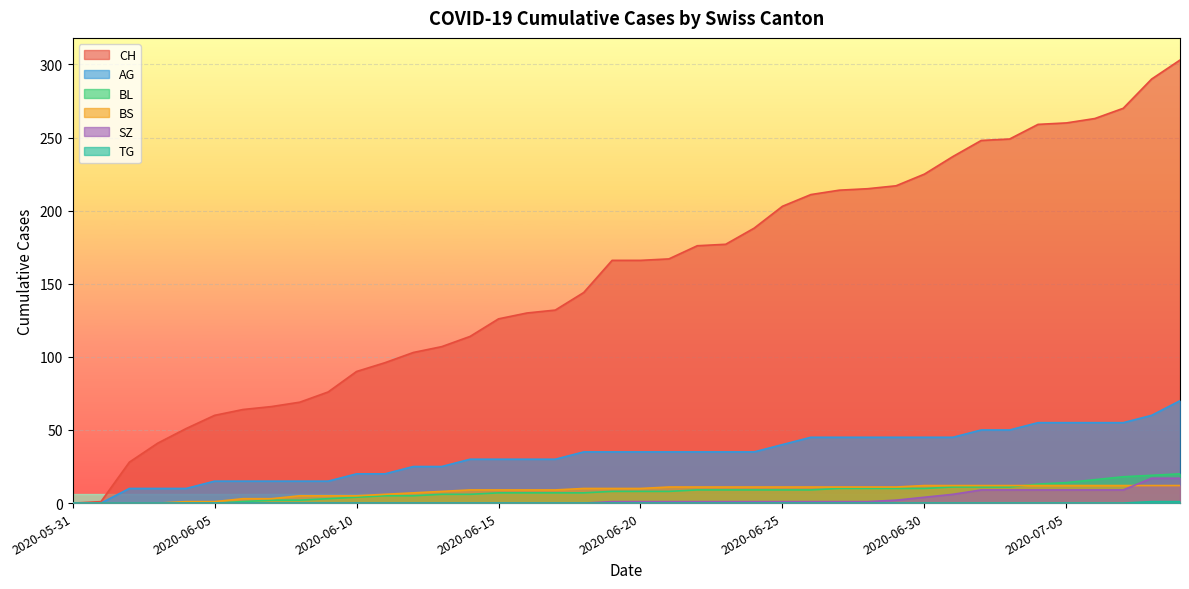

Is the value of SZ at 2020-07-09 greater than the value of CH at 2020-07-09?

No